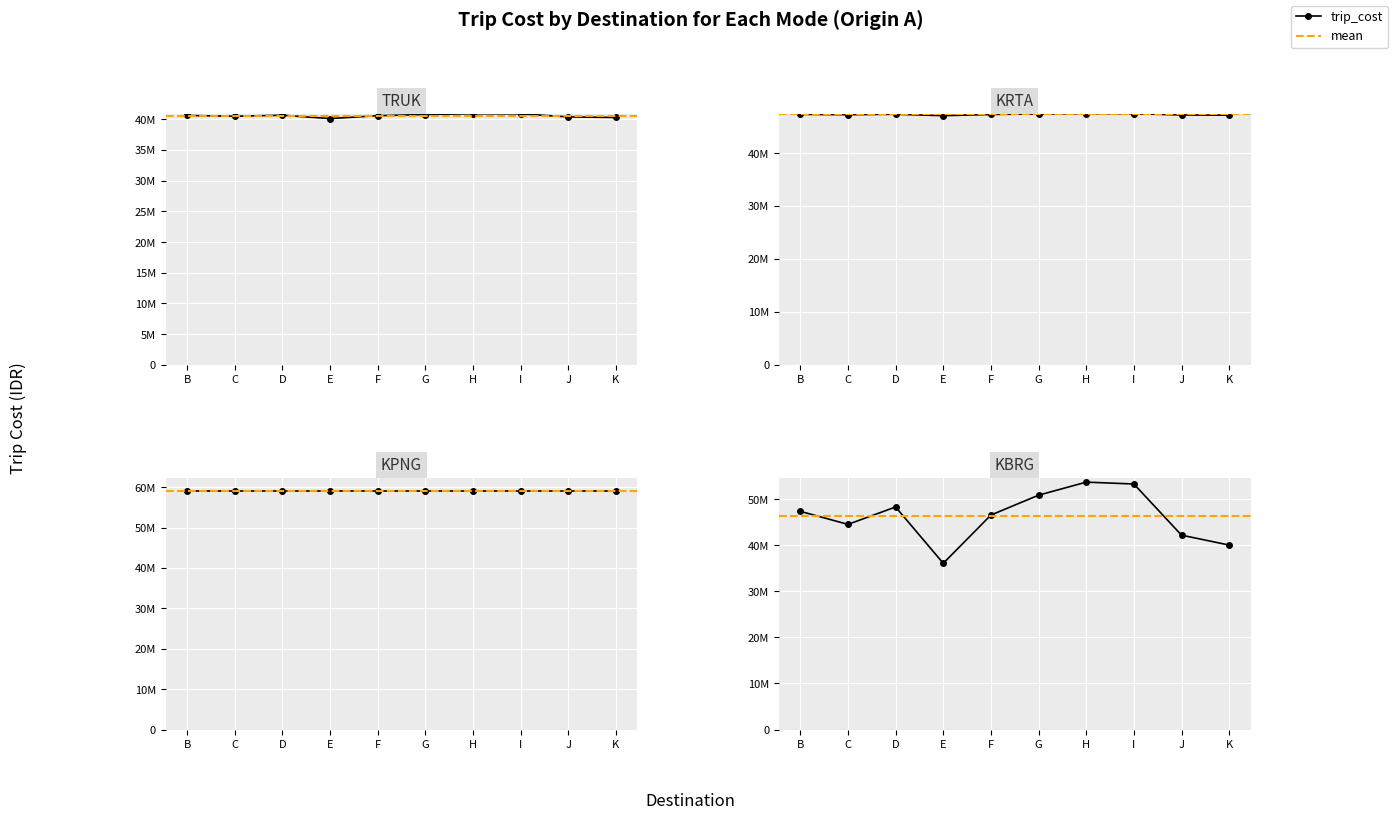

Reading right to left, what are all the values shown in this chart?

TRUK: 40270000	40366000	40860000	40878000	40752000	40560000	40094000	40638000	40470000	40596000
KRTA: 47135000	47183000	47430000	47439000	47376000	47280000	47047000	47319000	47235000	47298000
KBRG: 40075000	42235000	53350000	53755000	50920000	46600000	36115000	48355000	44575000	47410000